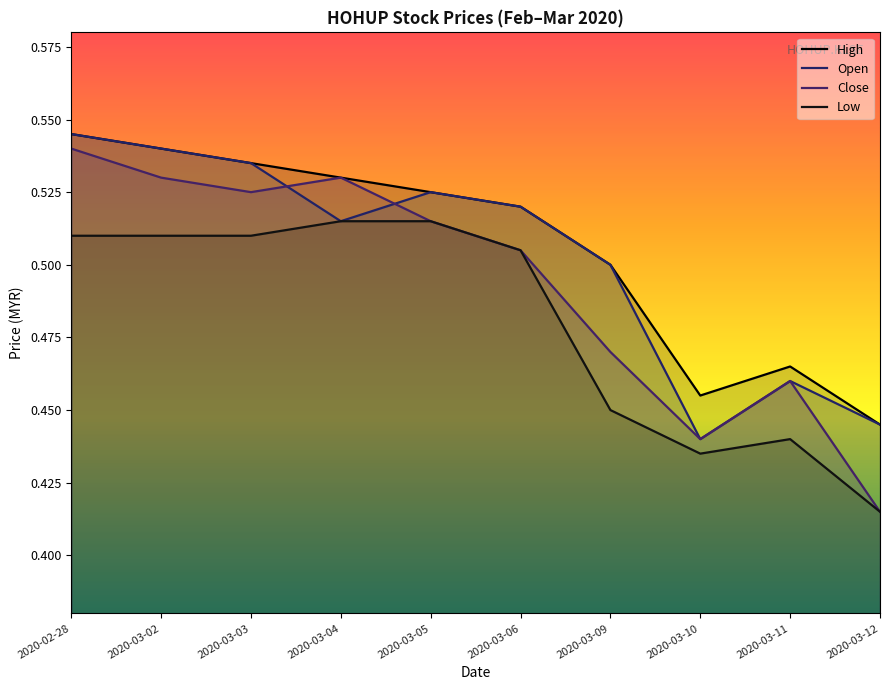

Which series has the largest total across all categories?

High